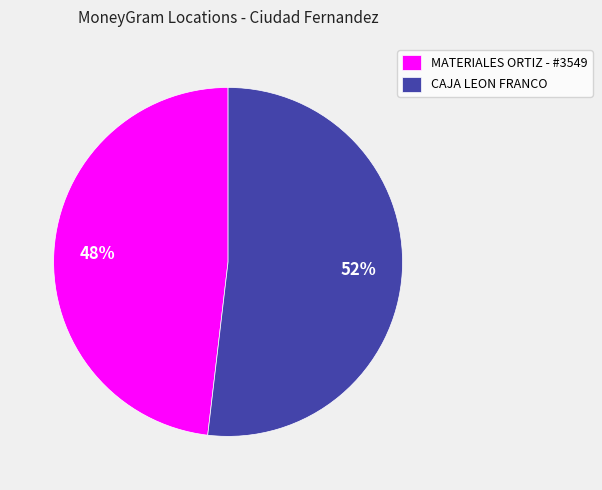

Is it true that MATERIALES ORTIZ - #3549 is 40% of the pie?

False